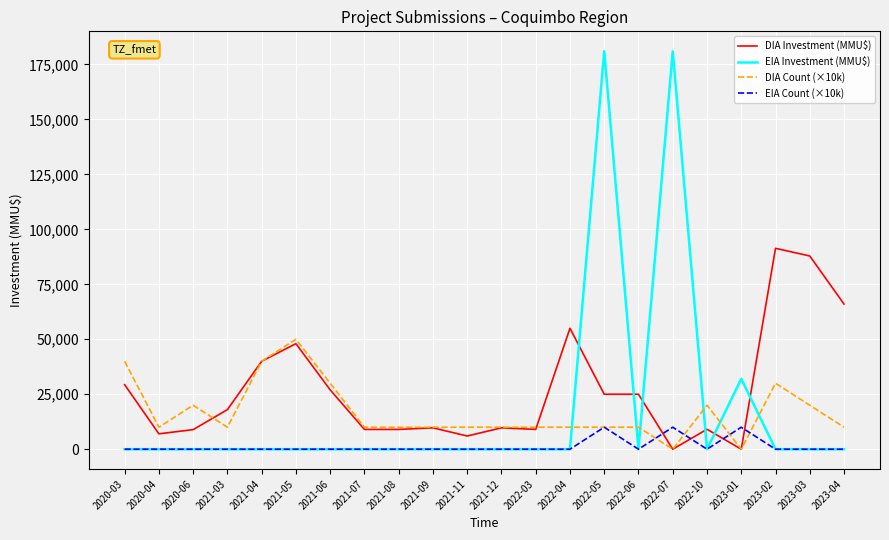

What is the difference between the second highest and minimum values in the DIA Investment (MMU$) series?

87875